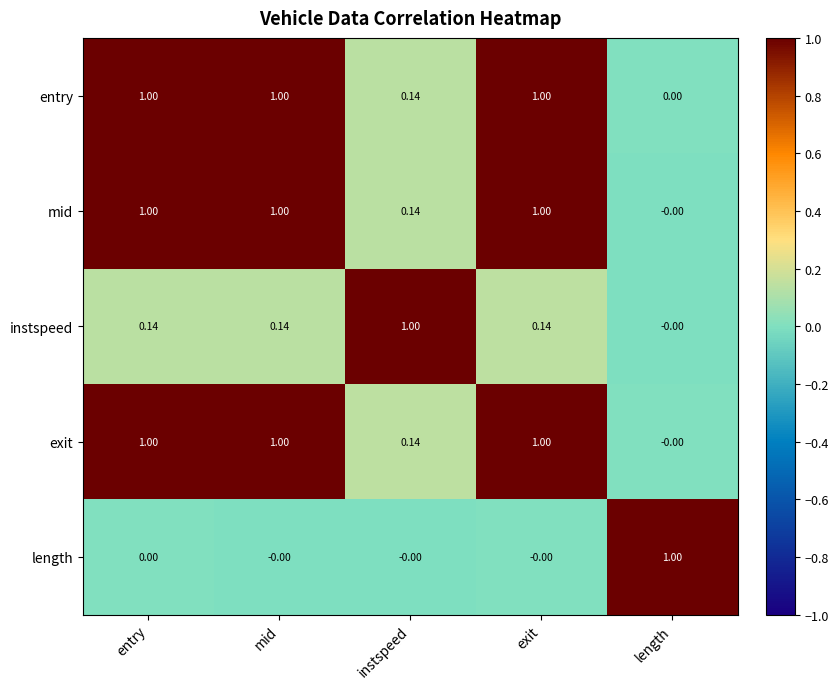

Is the value of instspeed at entry greater than the value of exit at entry?

No